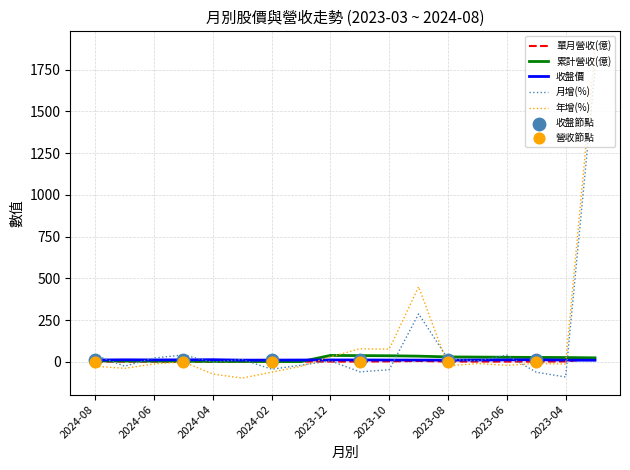

Which series has the widest spread of values?

年增(%)